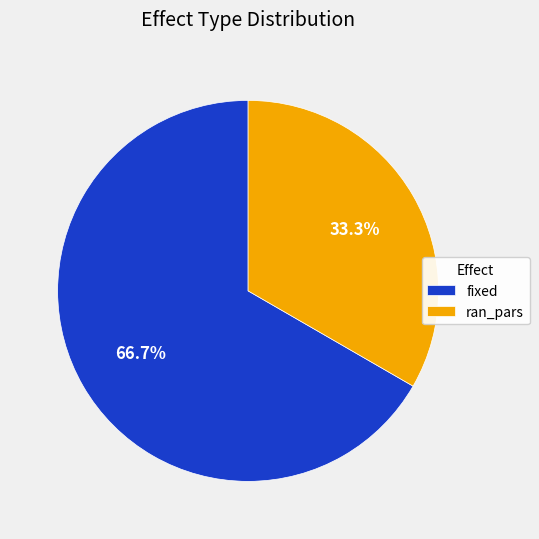

Is it true that ran_pars is 46% of the pie?

False